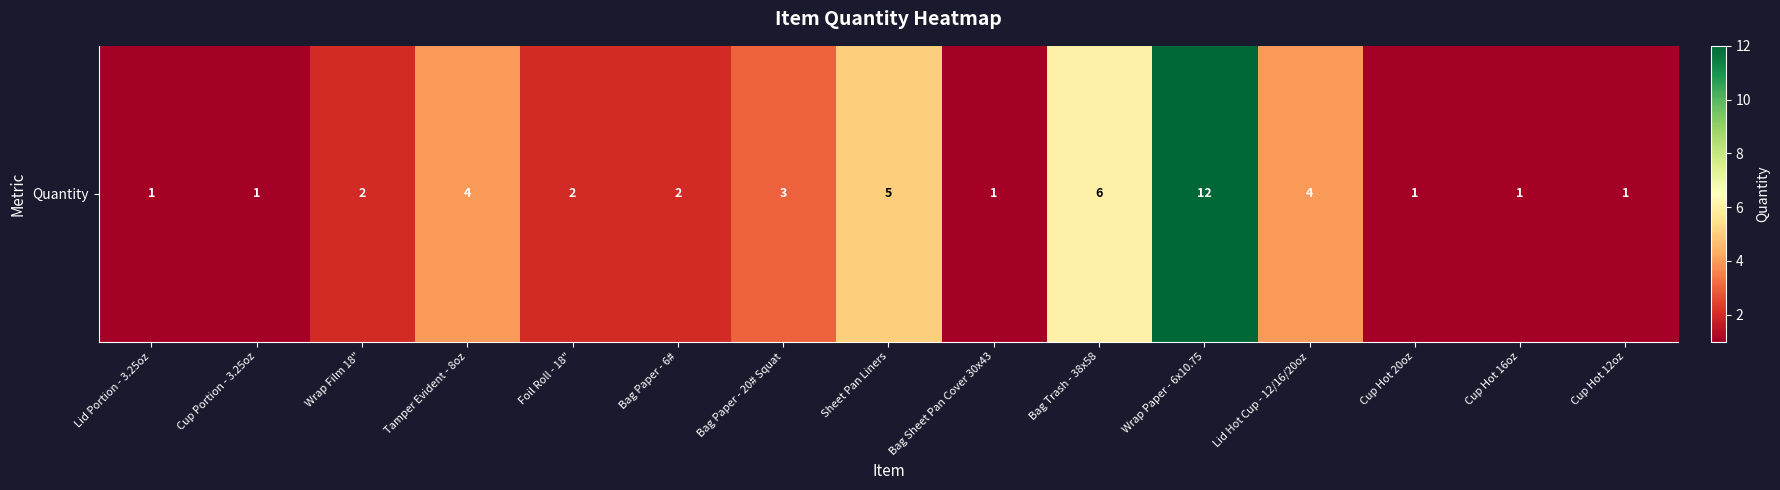

List the labels in order of value, smallest first.

Lid Portion - 3.25oz, Cup Portion - 3.25oz, Bag Sheet Pan Cover 30x43, Cup Hot 20oz, Cup Hot 16oz, Cup Hot 12oz, Wrap Film 18", Foil Roll - 18", Bag Paper - 6#, Bag Paper - 20# Squat, Tamper Evident - 8oz, Lid Hot Cup - 12/16/20oz, Sheet Pan Liners, Bag Trash - 38x58, Wrap Paper - 6x10.75